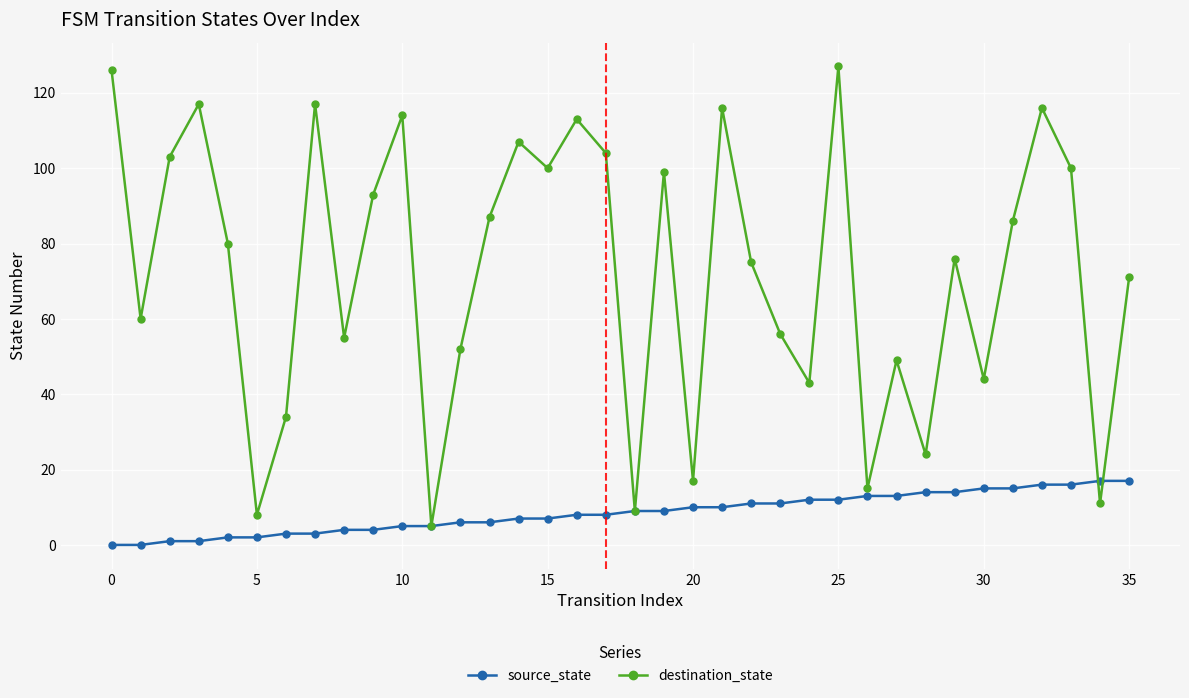

Which series has the widest spread of values?

destination_state